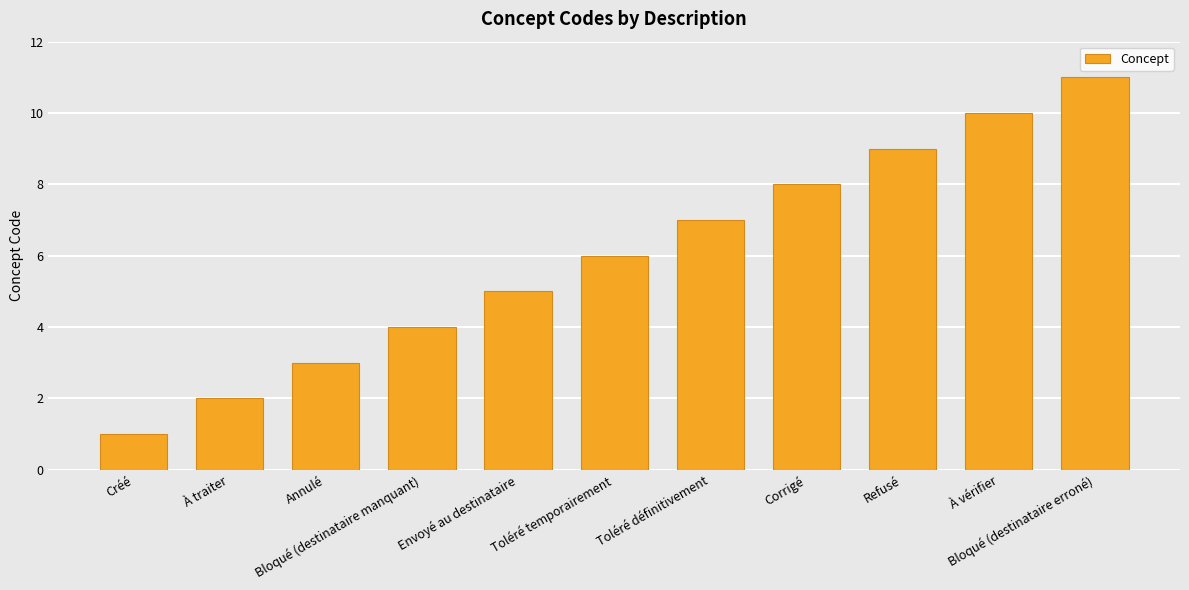

What is the difference between the values at À vérifier and Annulé?

7